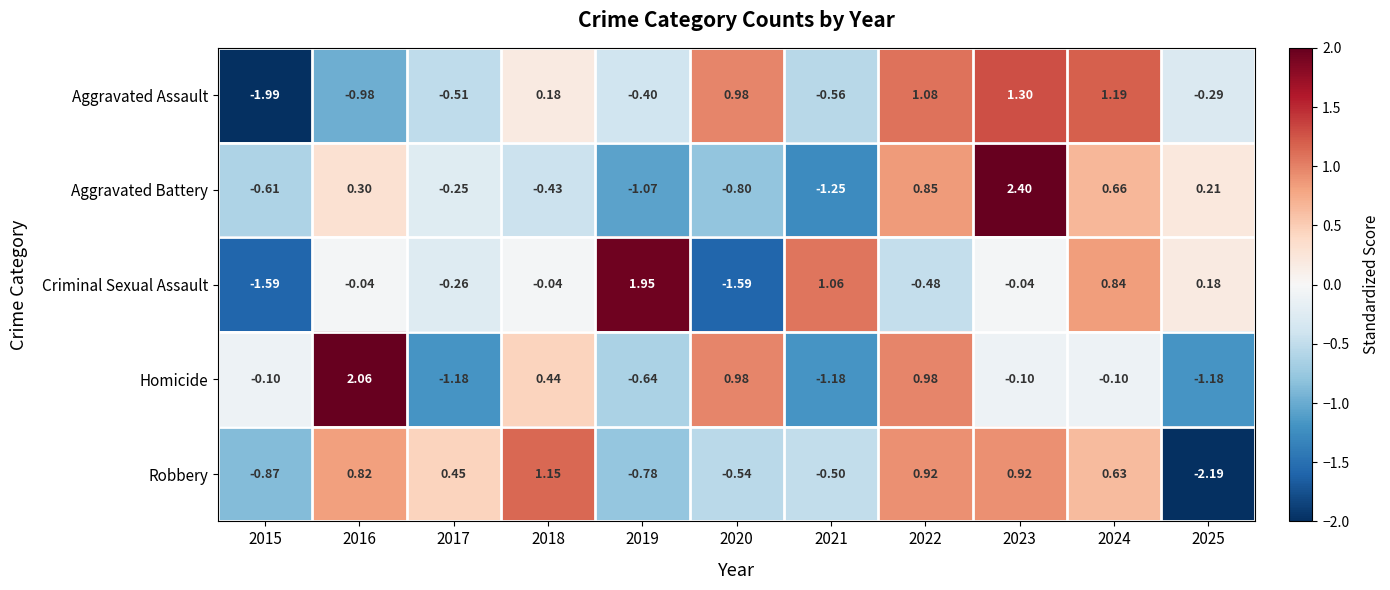

What is the difference between the highest and lowest values at 2020?

2.6